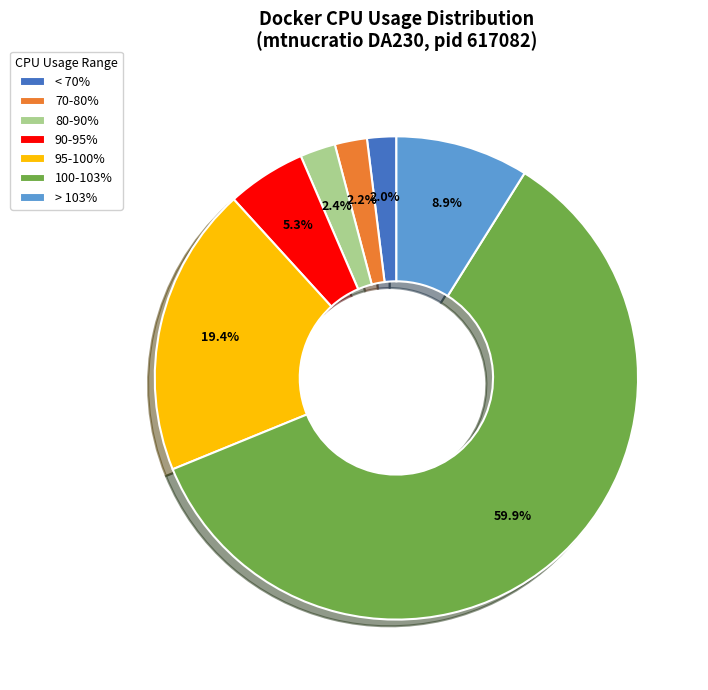

Do > 103% and < 70% together represent more than half of the pie?

No